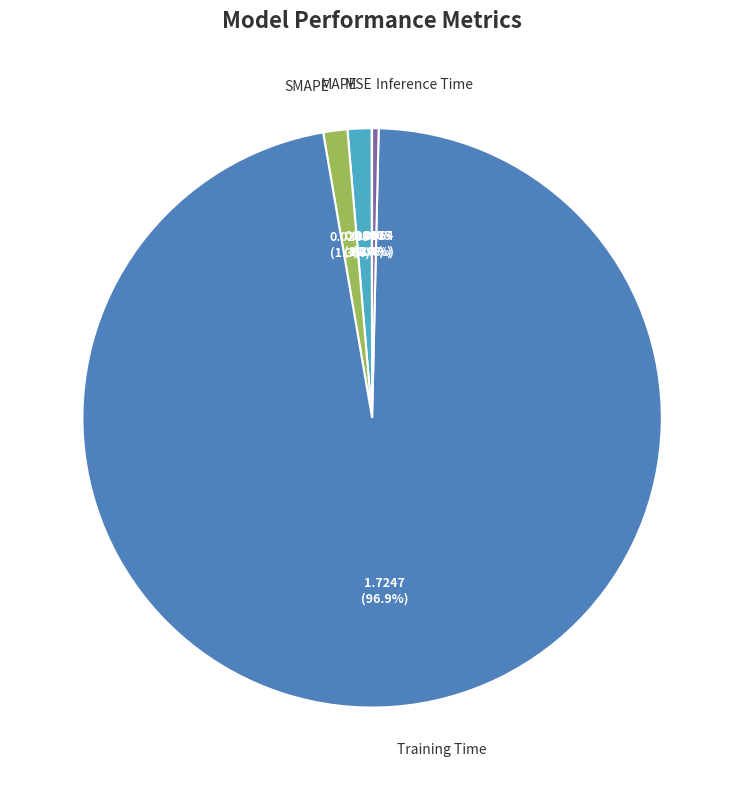

True or false: Training Time accounts for 97% of the total.

True